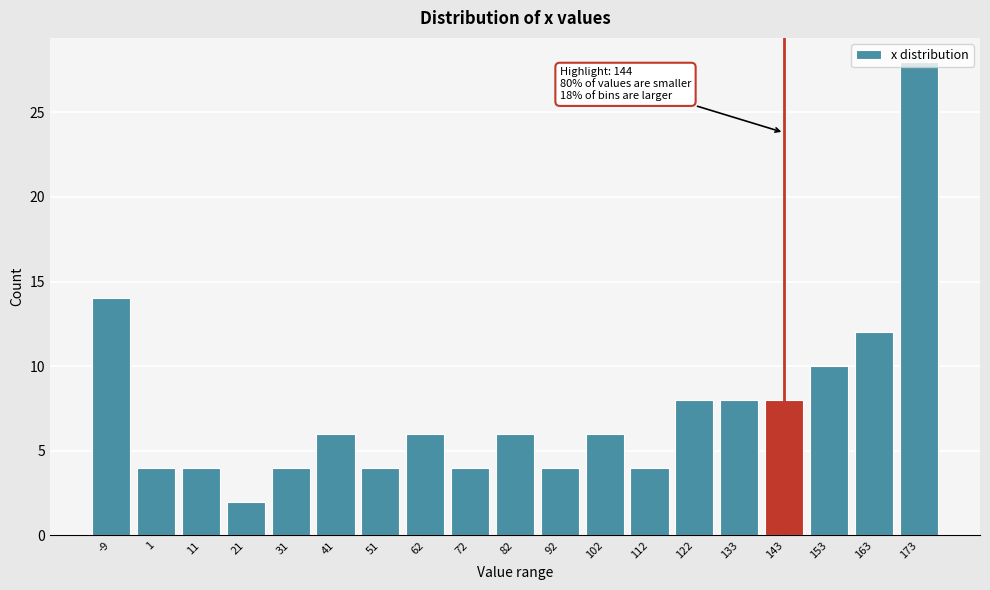

What is the change in value from 102 to 133?

+2